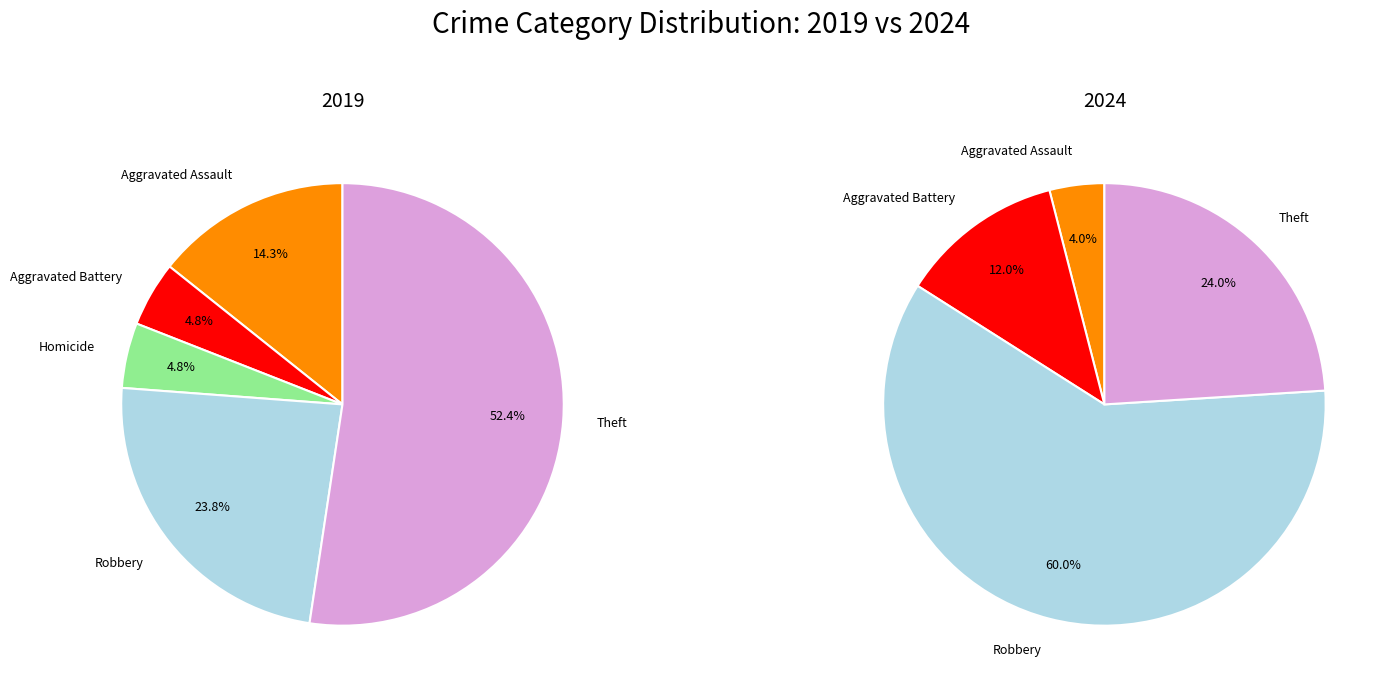

What is the majority slice?

Theft